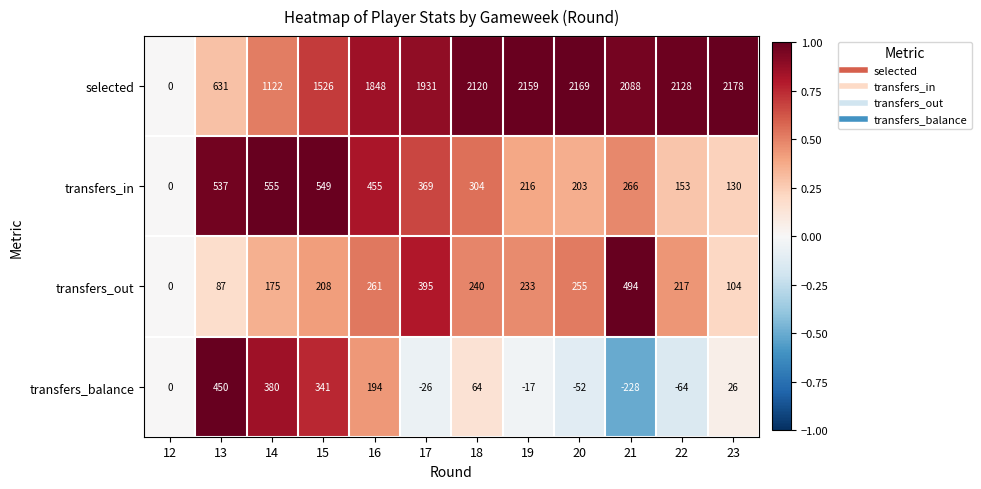

Which category has the highest value in the transfers_in series?

14